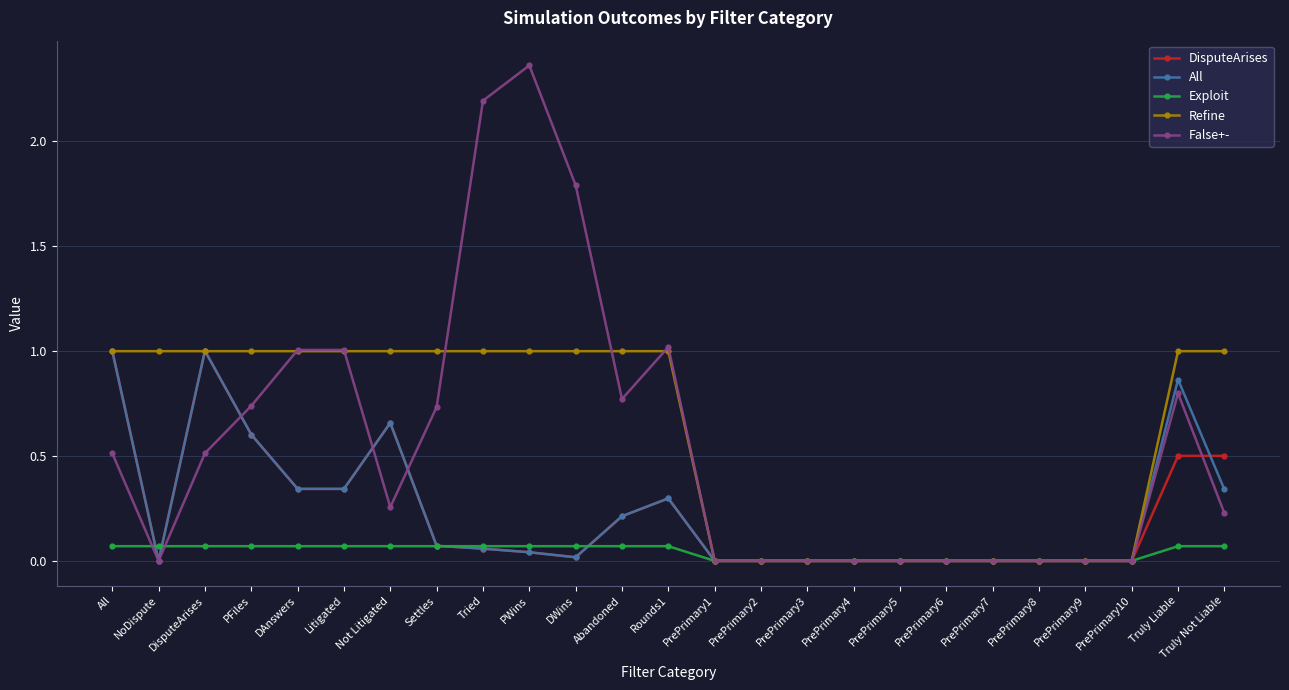

True or false: False+- and Refine intersect in this chart.

True